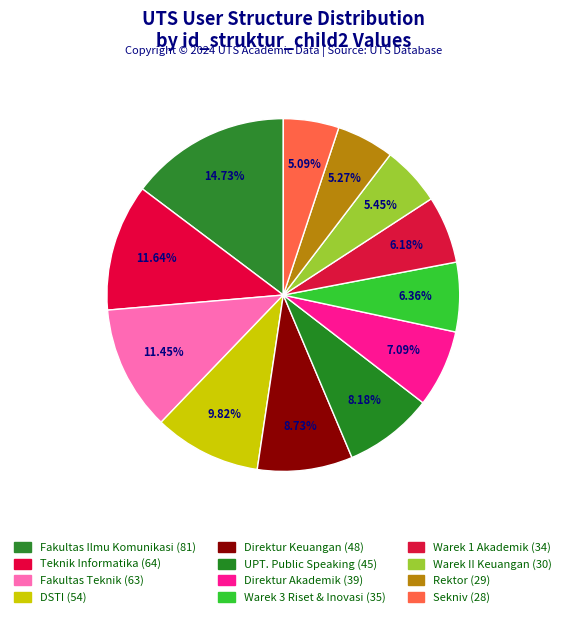

Count the number of slices in the pie.

12